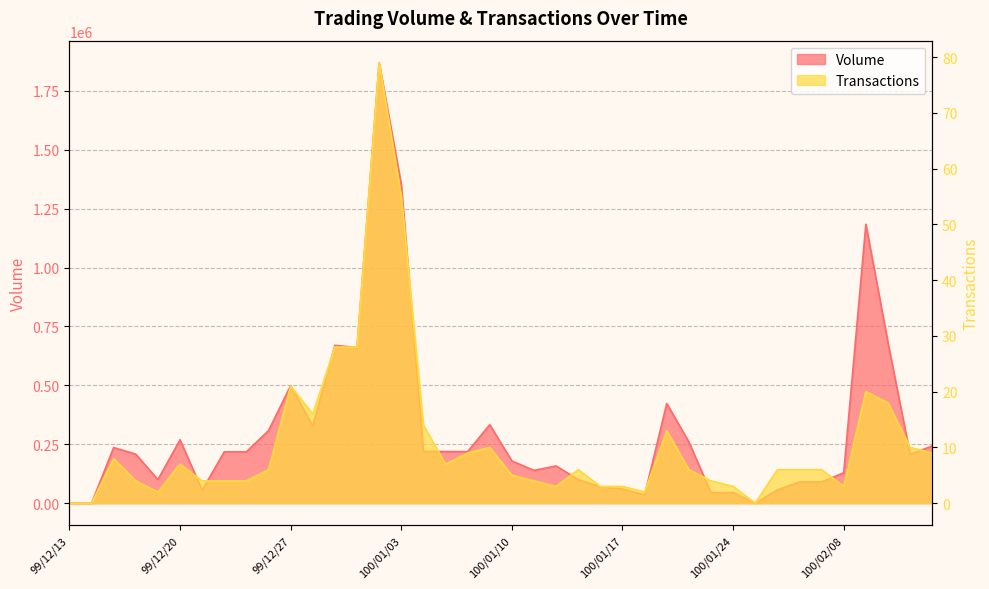

What position from the left is 100/02/08?

36